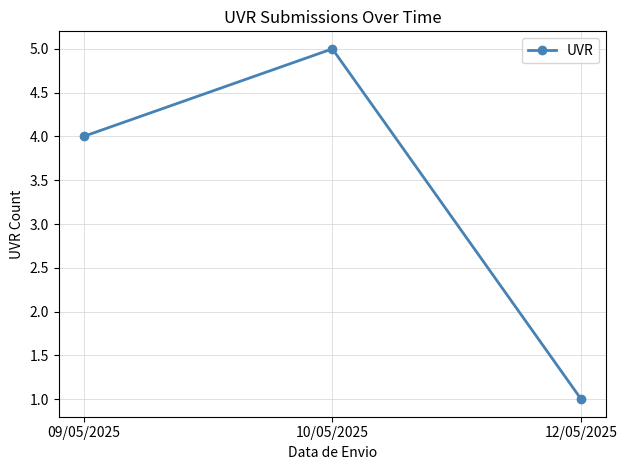

Approximately how many times larger is the value at 12/05/2025 compared to 10/05/2025?

0.2